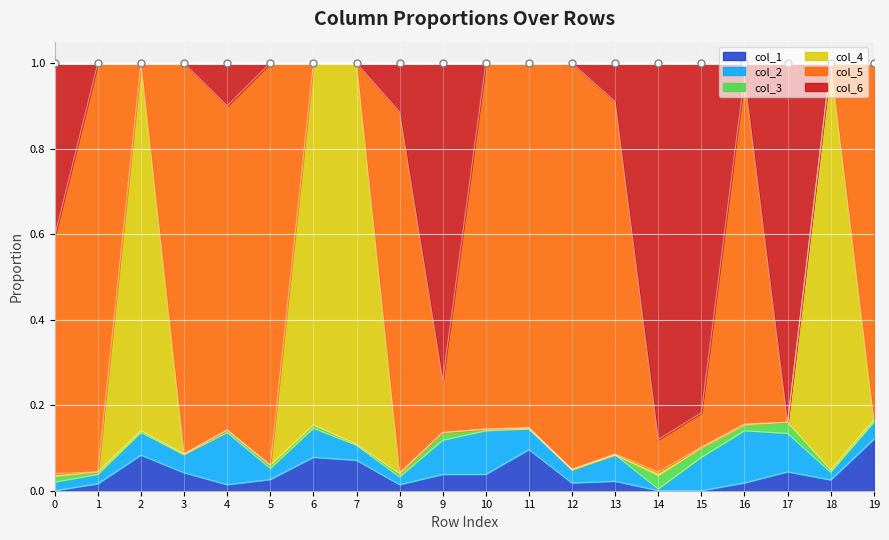

The col_1 series shows 0.0 at 7. True or false?

False